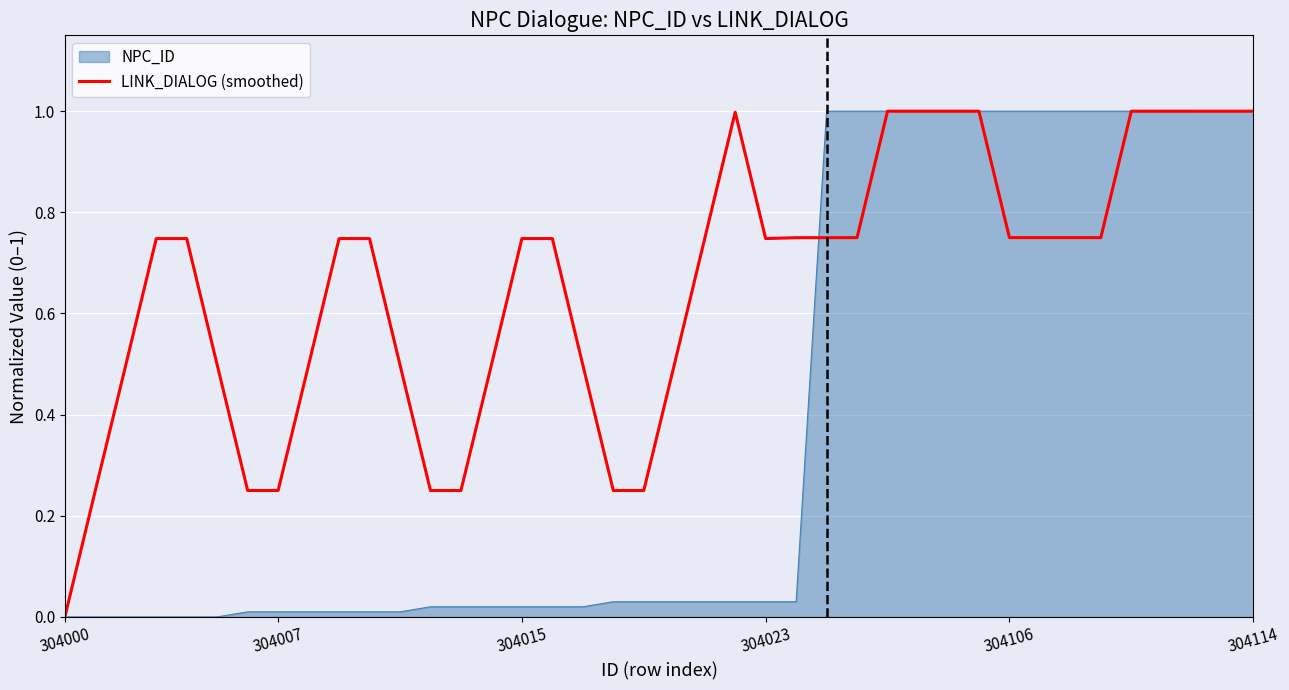

What is the greatest value displayed?

1.0